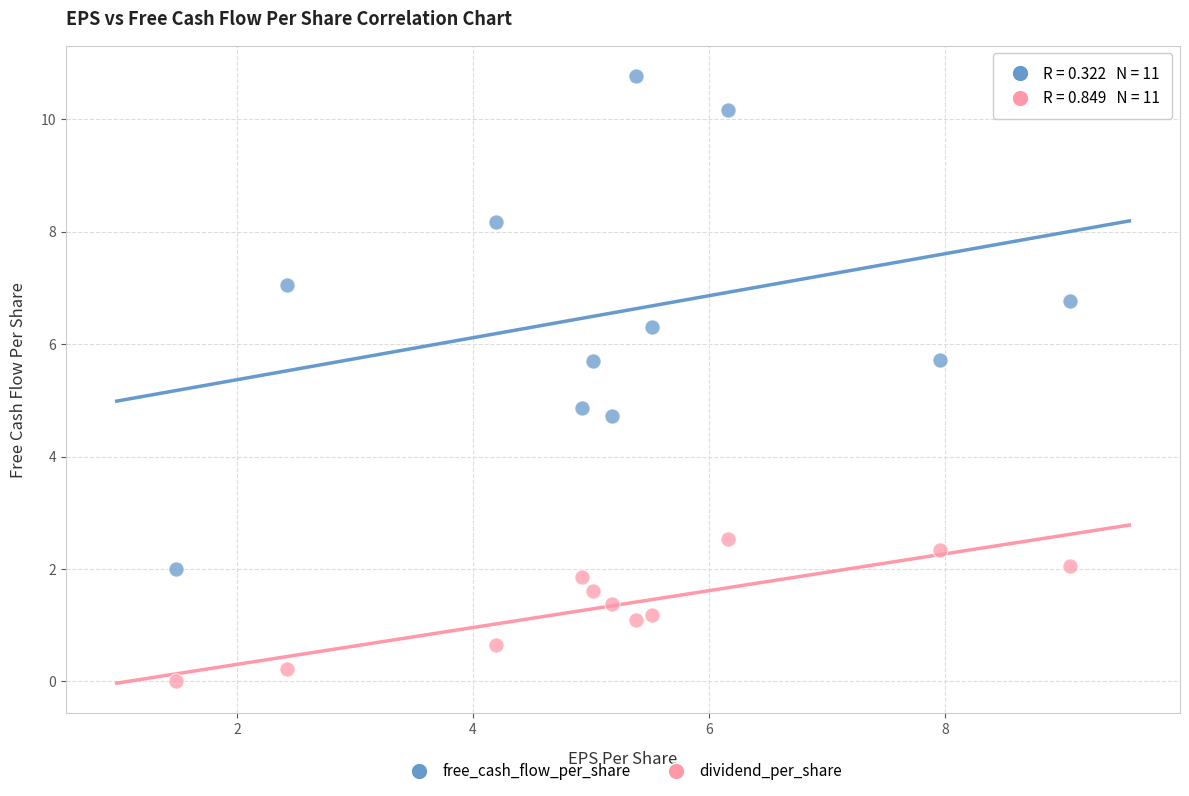

Which series reaches the minimum Y coordinate?

dividend_per_share